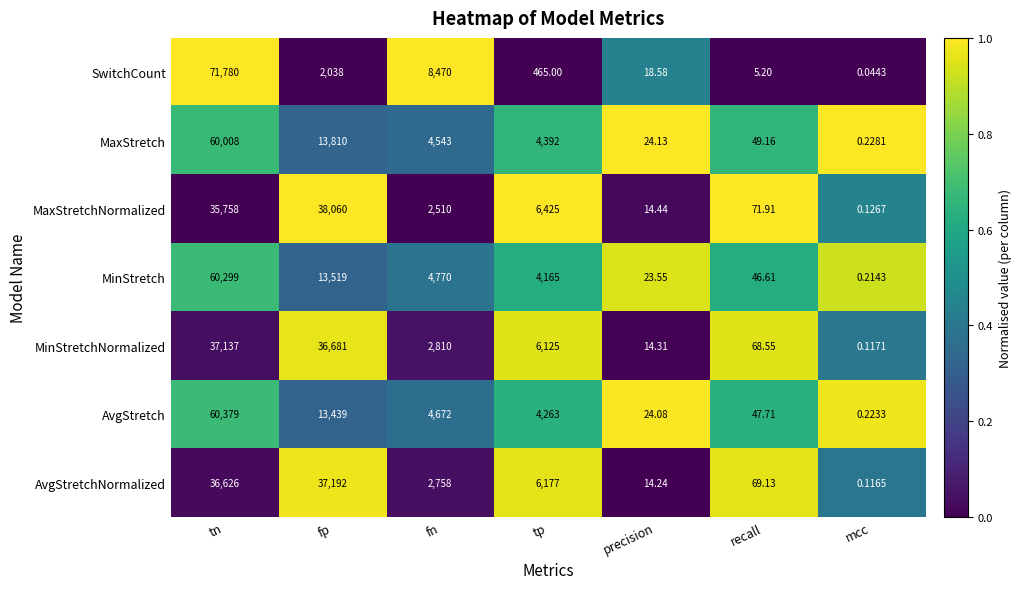

At which label does MaxStretchNormalized first exceed 2510?

tn